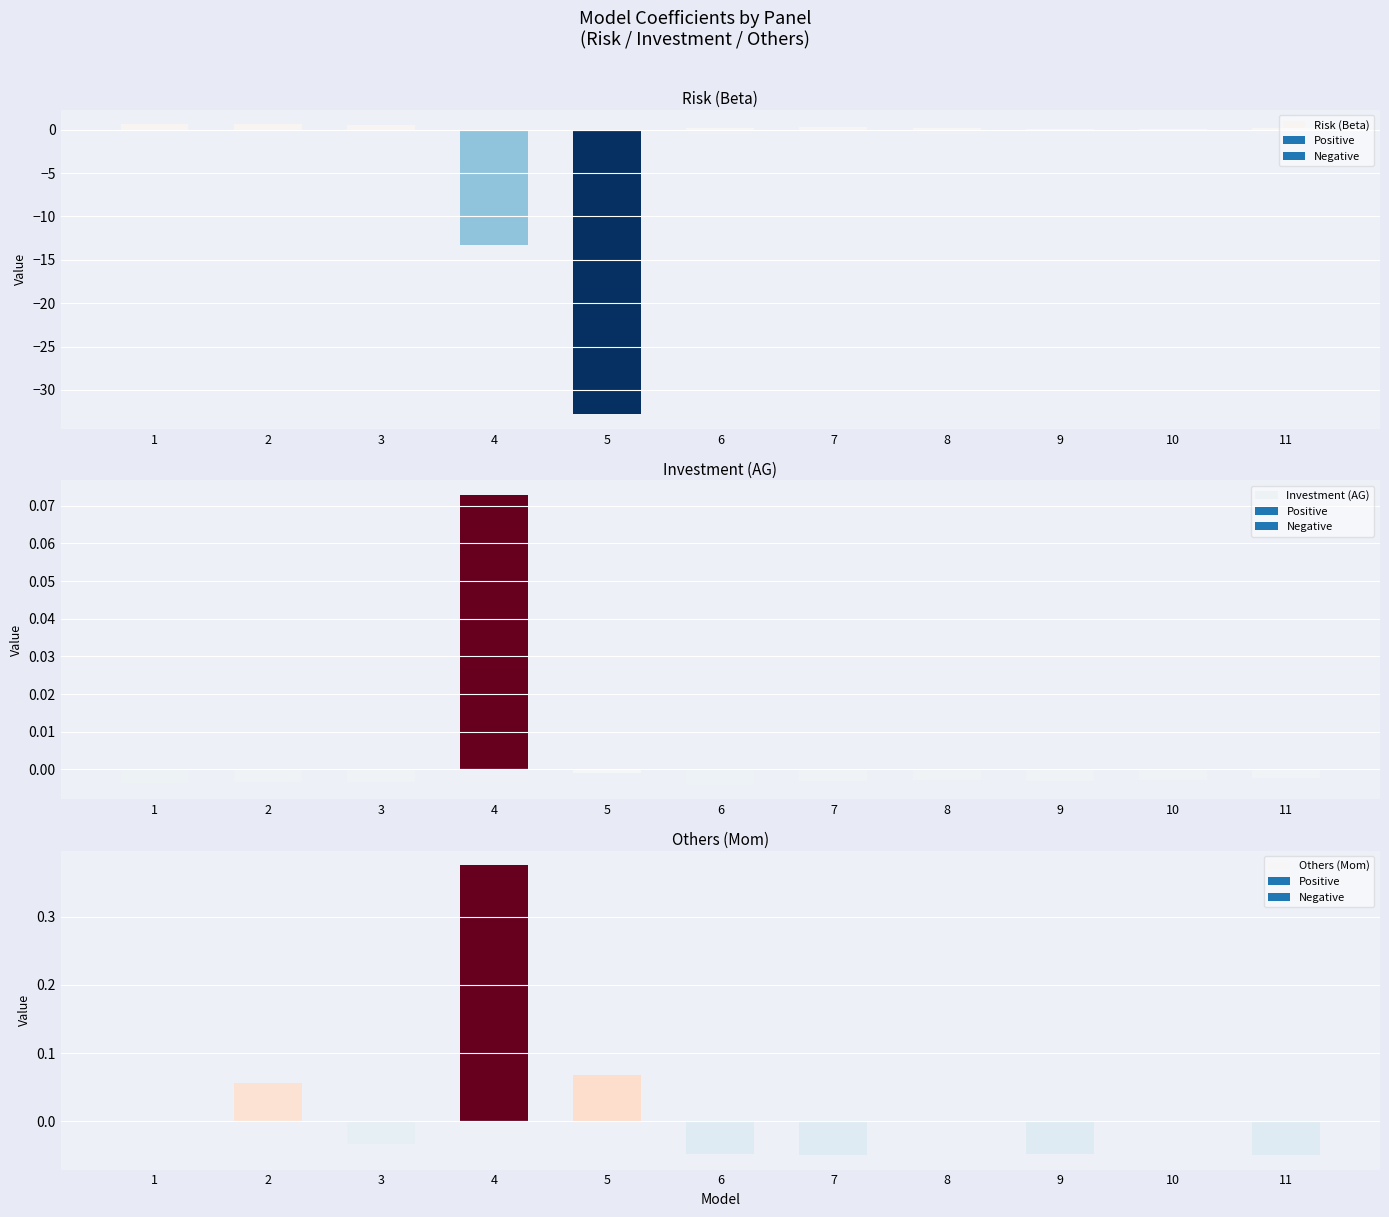

Reading left to right, transcribe all the data shown in this chart.

Risk (Beta): 0.6	0.6	0.6	-13.3	-32.8	0.2	0.3	0.2	0.0	0.0	0.2
Investment (AG): -0.0	-0.0	-0.0	0.1	-0.0	-0.0	-0.0	-0.0	-0.0	-0.0	-0.0
Others (Mom): 0.0	0.1	-0.0	0.4	0.1	-0.0	-0.0	0.0	-0.0	0.0	-0.0